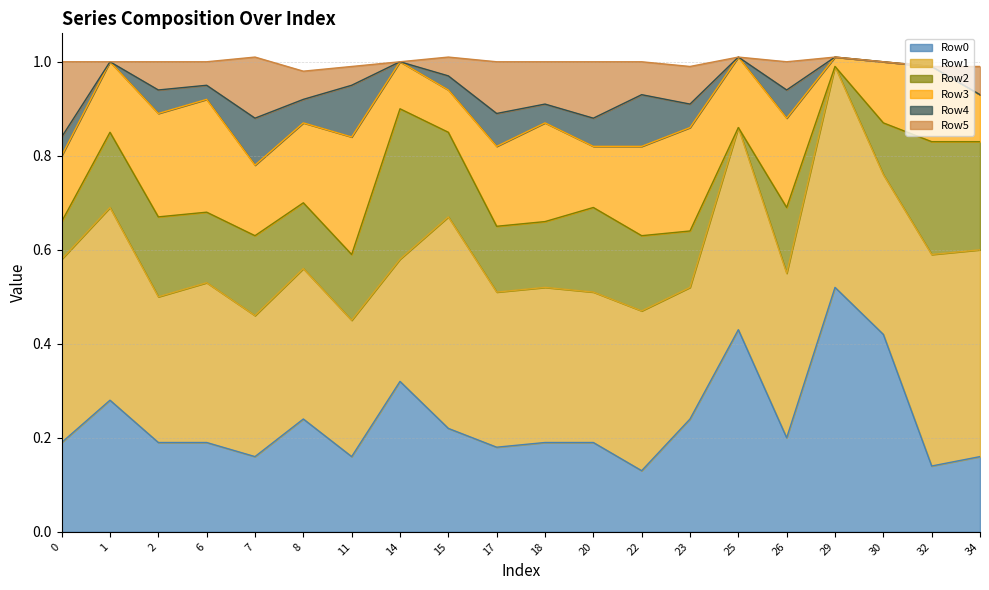

Count the number of data series in this chart.

6